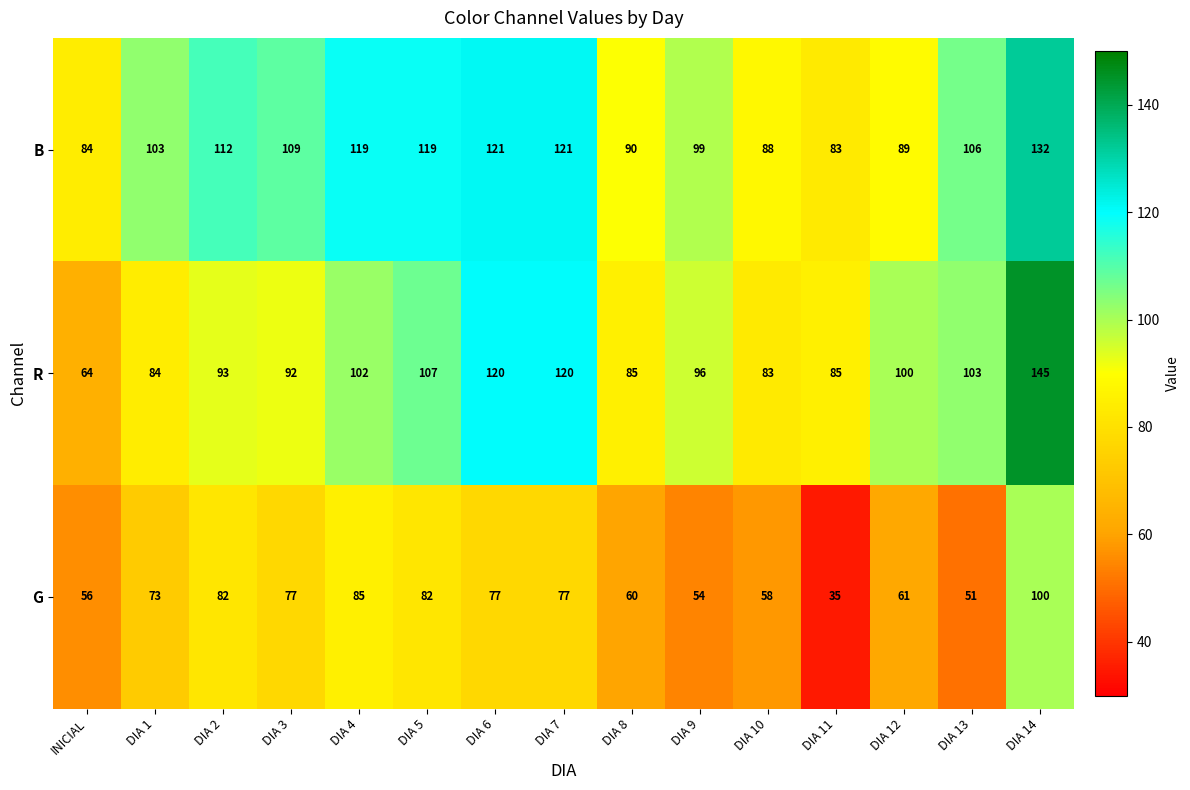

Between DIA 1 and DIA 9, which series saw the biggest shift?

G